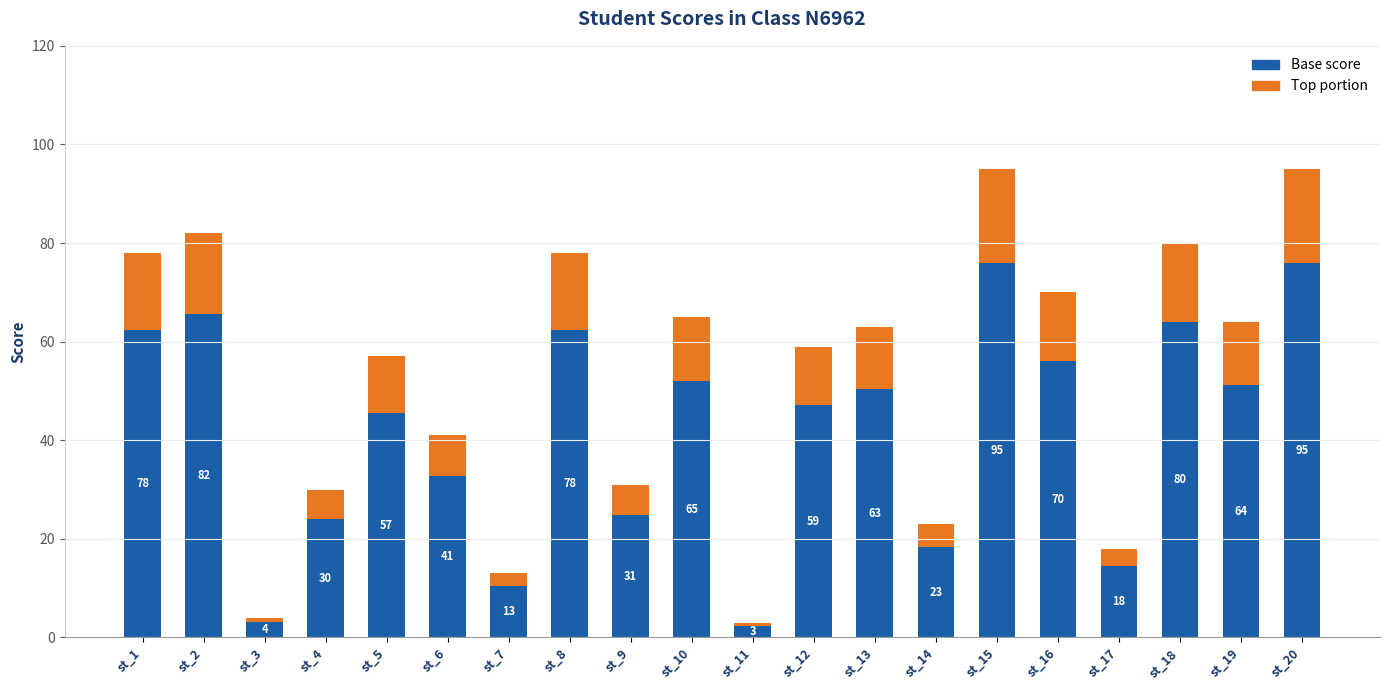

What is the value of the Base score bar at the 15th from the left?

76.0